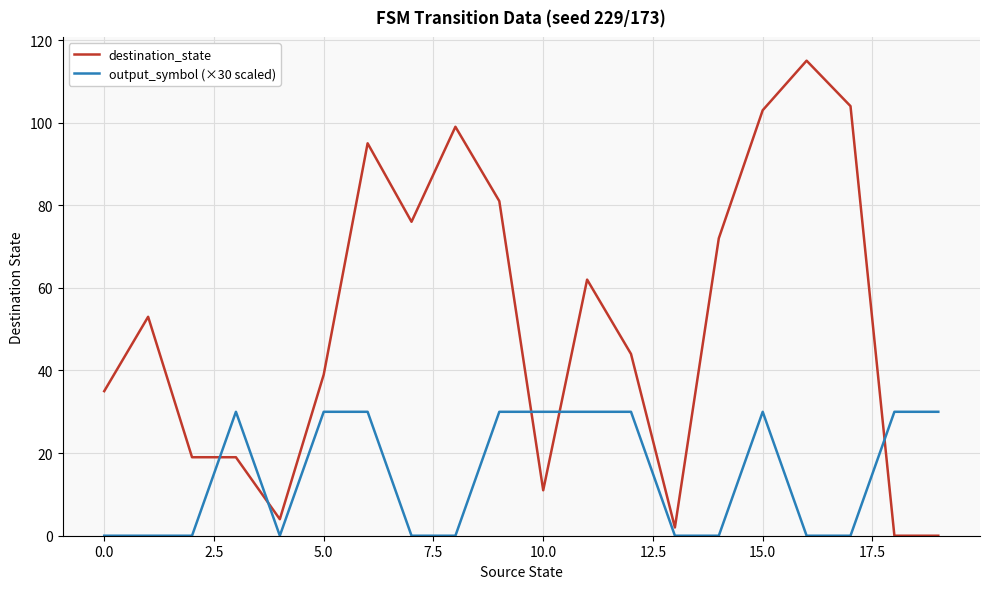

How many intersections are there between destination_state and output_symbol (×30 scaled)?

5